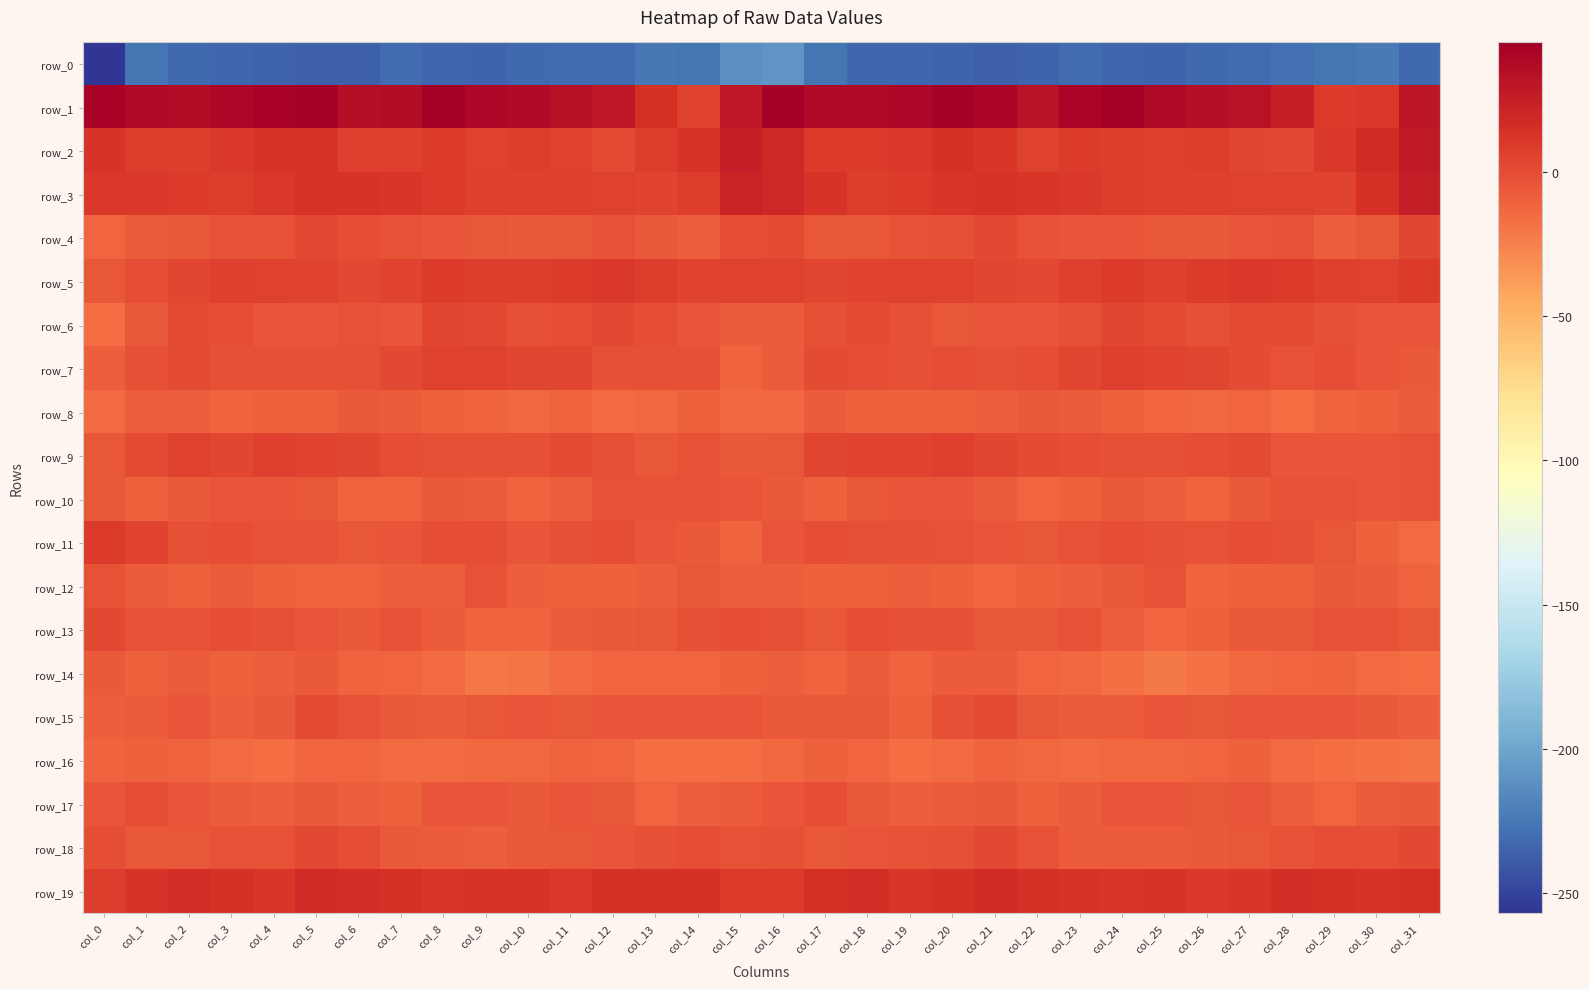

The row_9 series shows -2.2 at col_8. True or false?

False